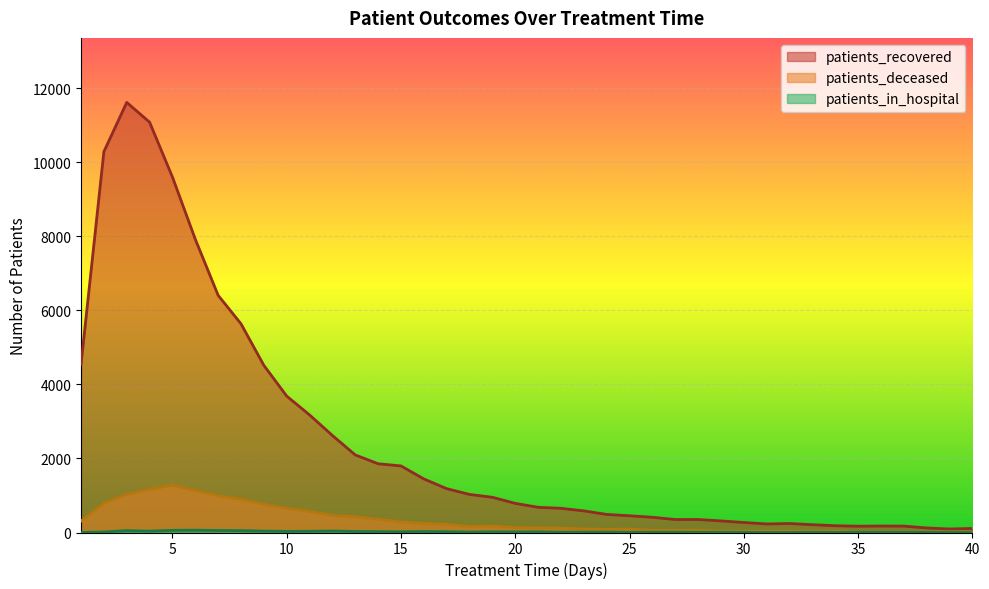

What is the difference between the highest and lowest values at 29?

306